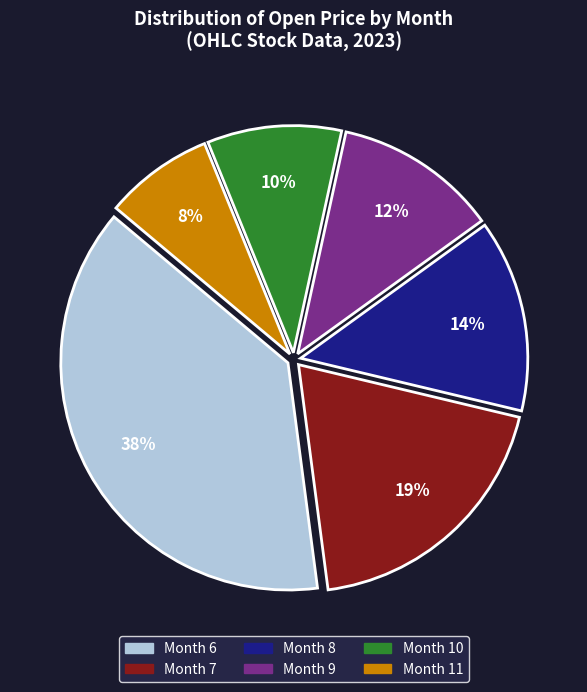

To the nearest percent, what percentage of the pie is Month 10?

10%